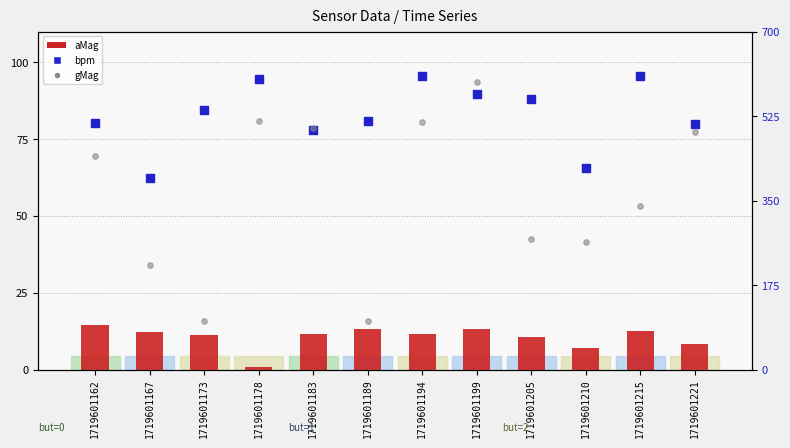

Which series has the widest spread of Y values?

gMag